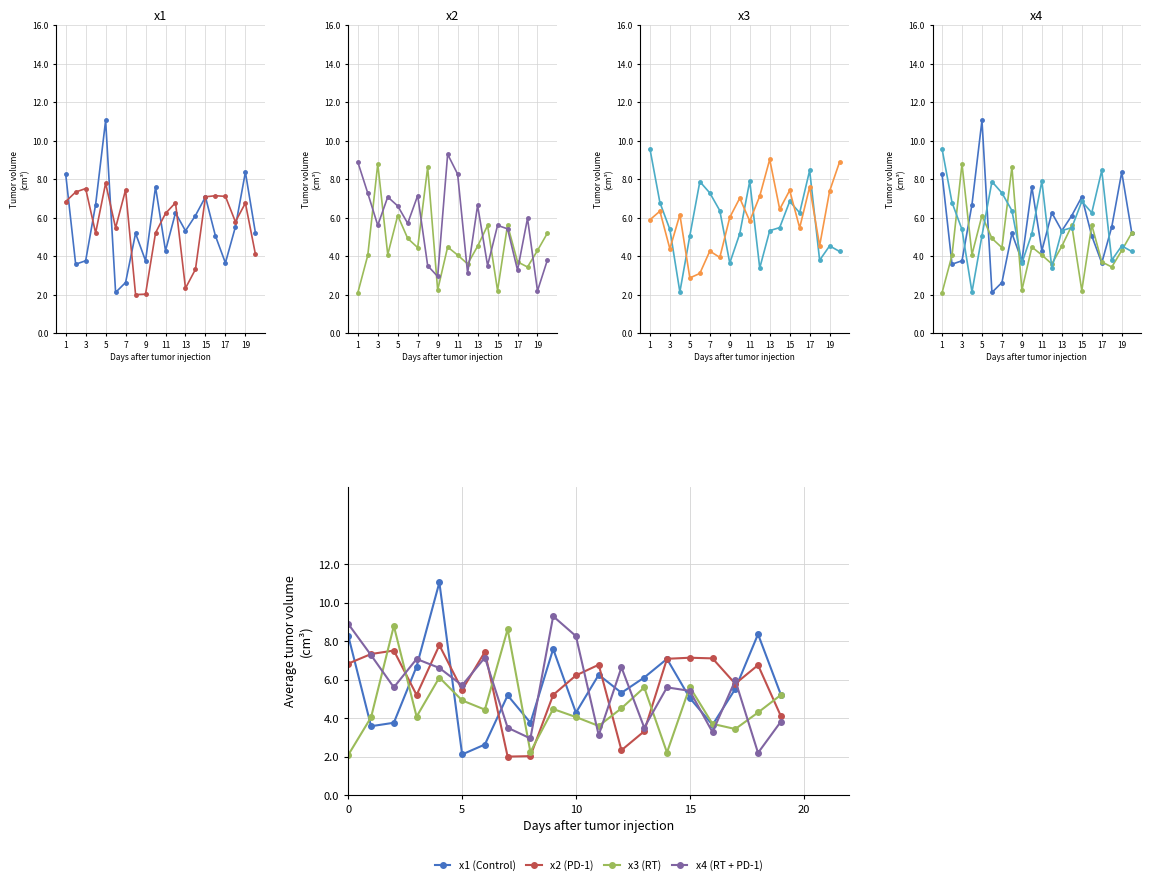

The value of x1 at 20 is 5.2. True or false?

True